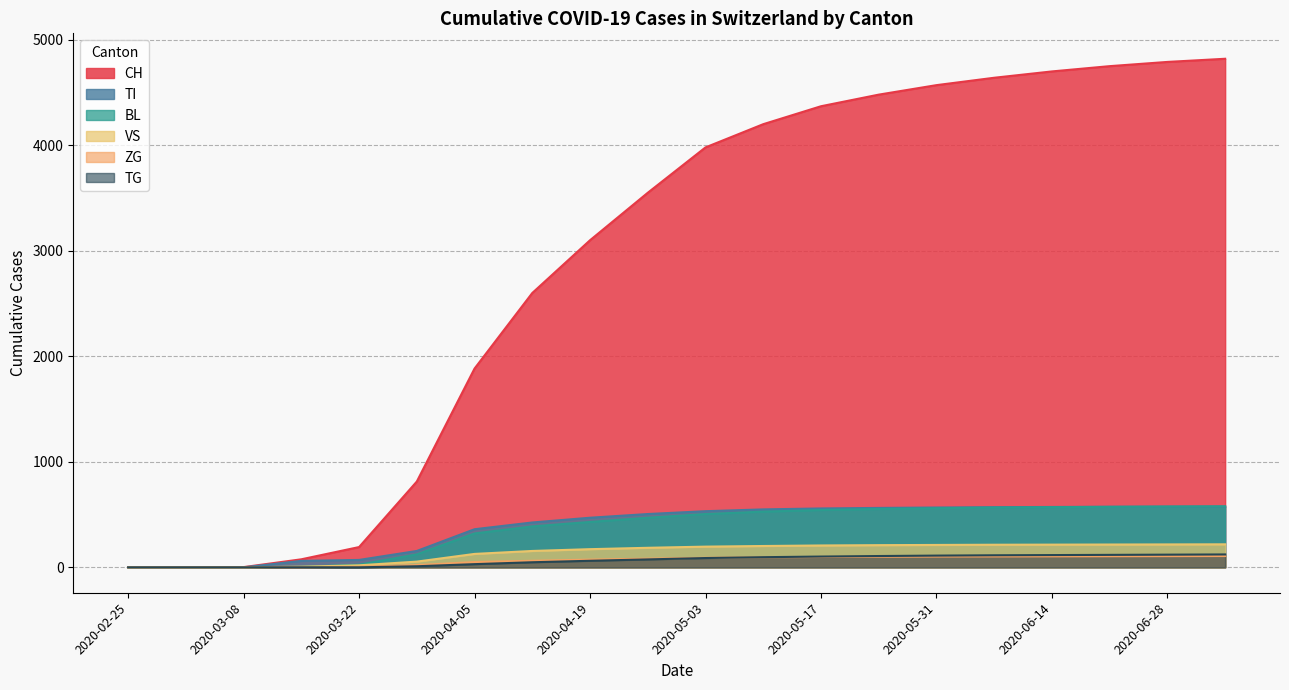

Does the chart display data point markers on the line(s)?

No